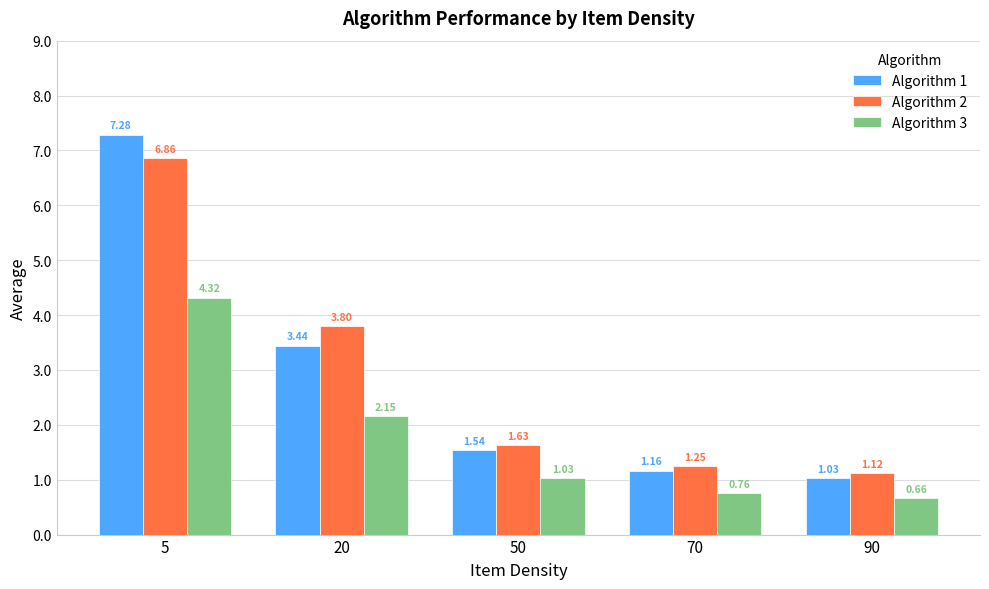

What is the difference between the Algorithm 2 values at 5 and 50?

5.2